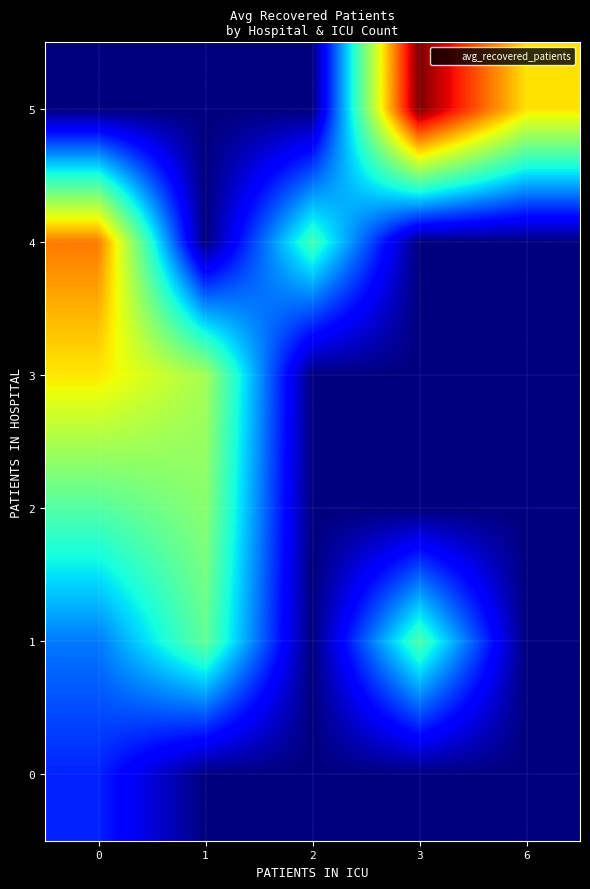

Reading left to right, transcribe all the data shown in this chart.

row_0: 0=14.4	1=0.0	2=0.0	3=0.0	6=0.0
row_1: 0=22.2	1=42.5	2=0.0	3=40.0	6=0.0
row_2: 0=41.0	1=47.0	2=0.0	3=0.0	6=0.0
row_3: 0=60.3	1=50.0	2=0.0	3=0.0	6=0.0
row_4: 0=71.0	1=0.0	2=39.0	3=0.0	6=0.0
row_5: 0=0.0	1=0.0	2=0.0	3=91.0	6=61.0